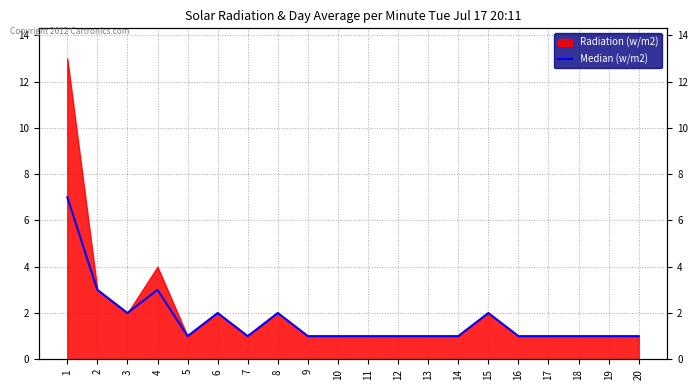

Which category has the highest value across all series?

1